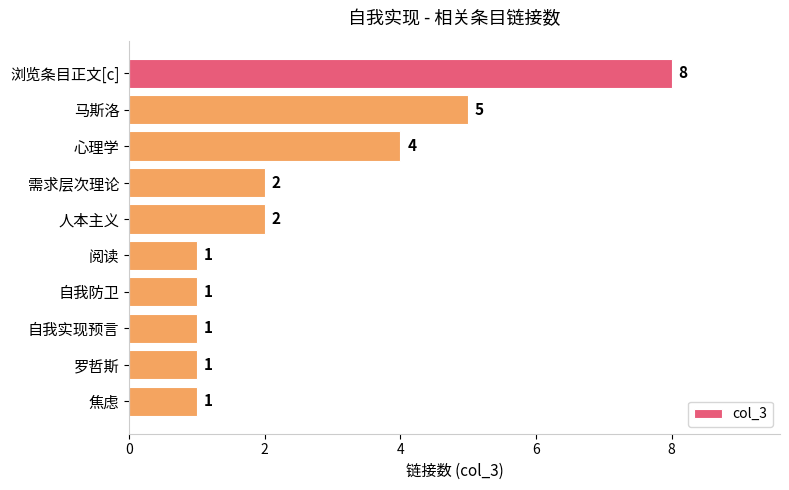

How many bars are there in total?

10